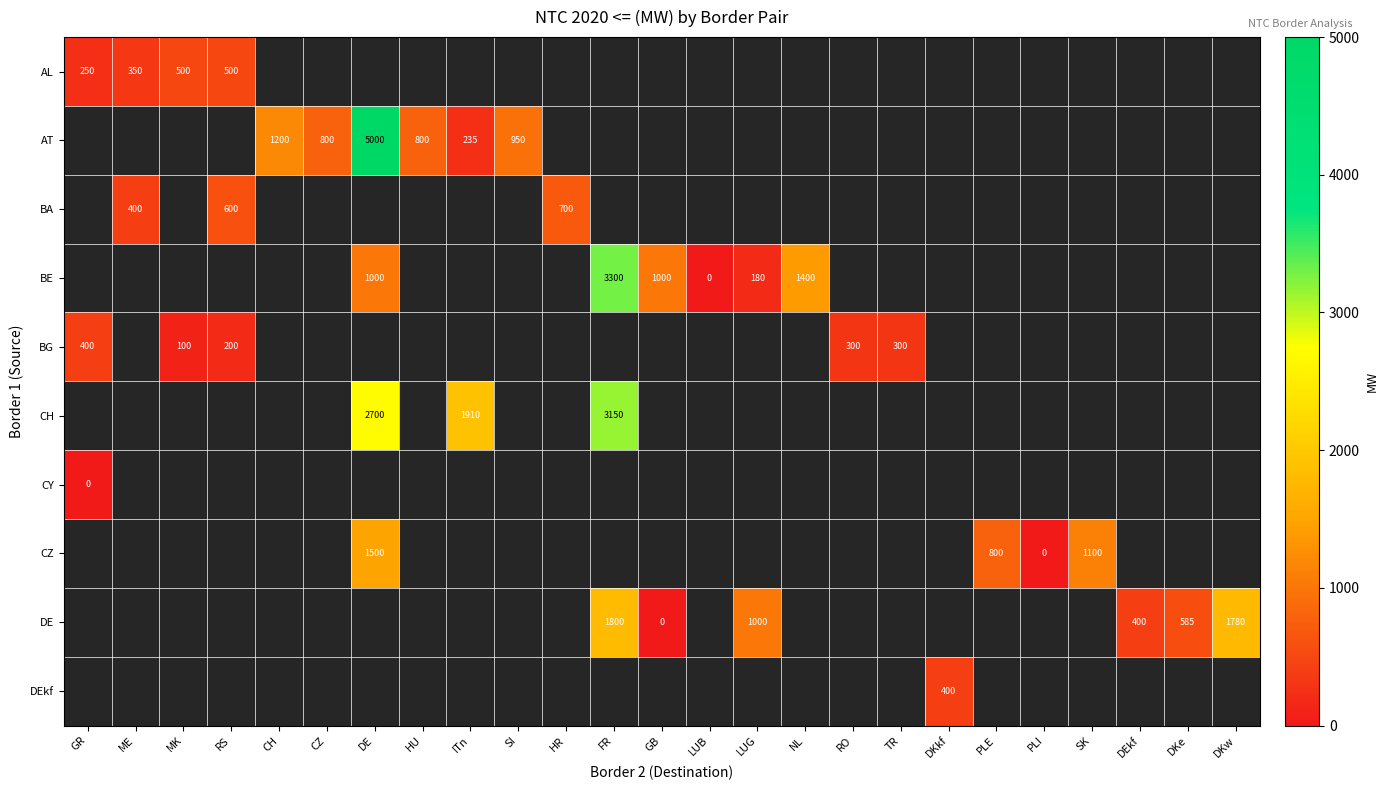

What is the maximum value shown in the chart?

5000.0